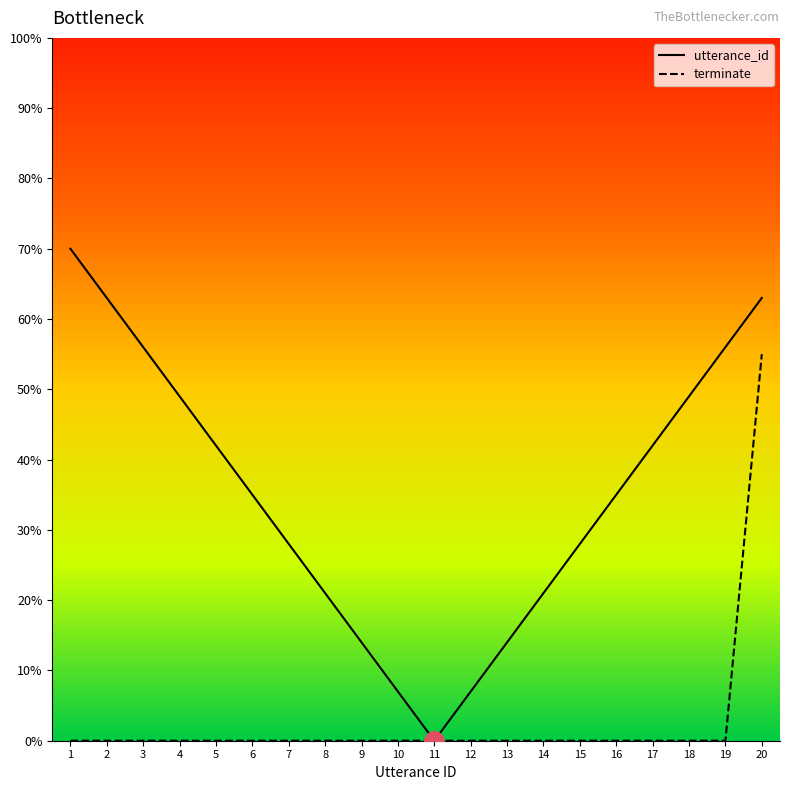

Is the value of utterance_id at 3 greater than the value of terminate at 18?

Yes